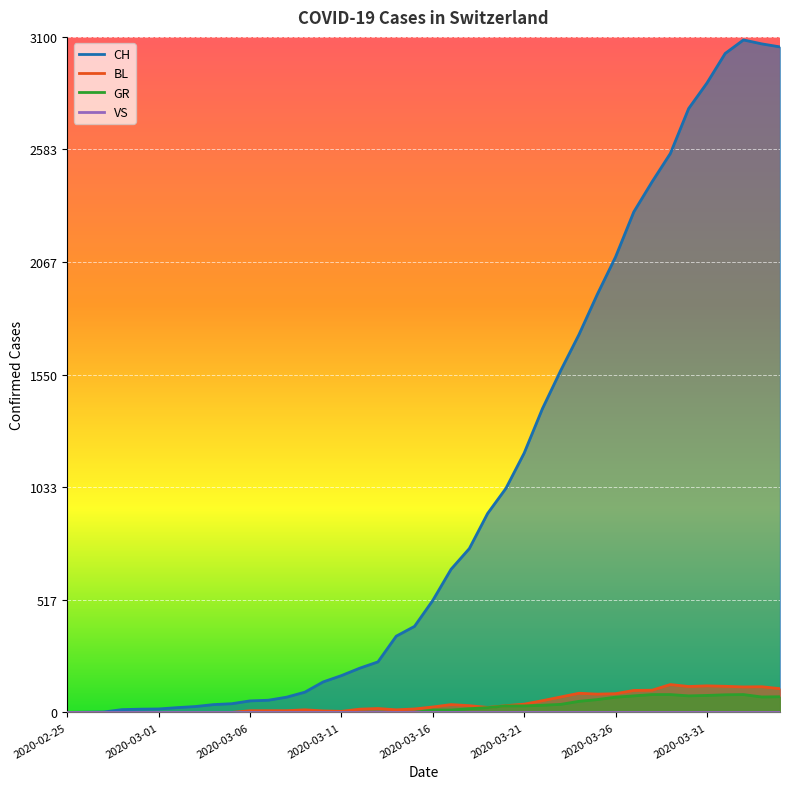

Count the number of categories in the chart.

40